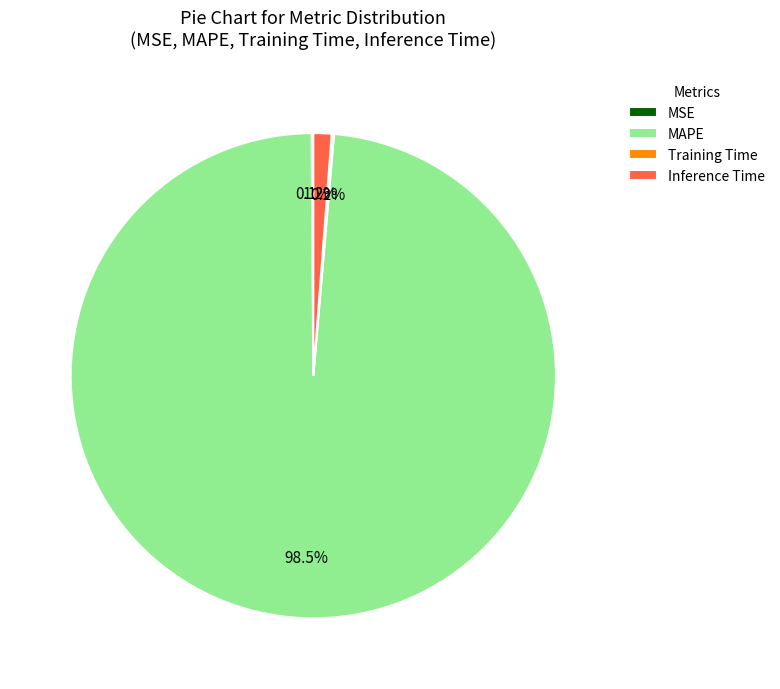

What percentage is NOT represented by Inference Time?

98.8%